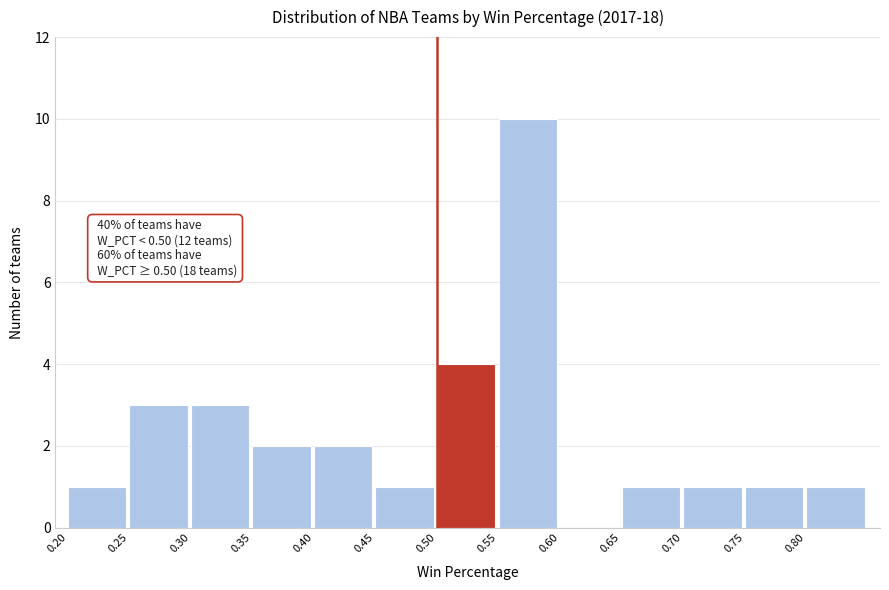

Which range on the x-axis has the tallest bar?

0.55 to 0.60